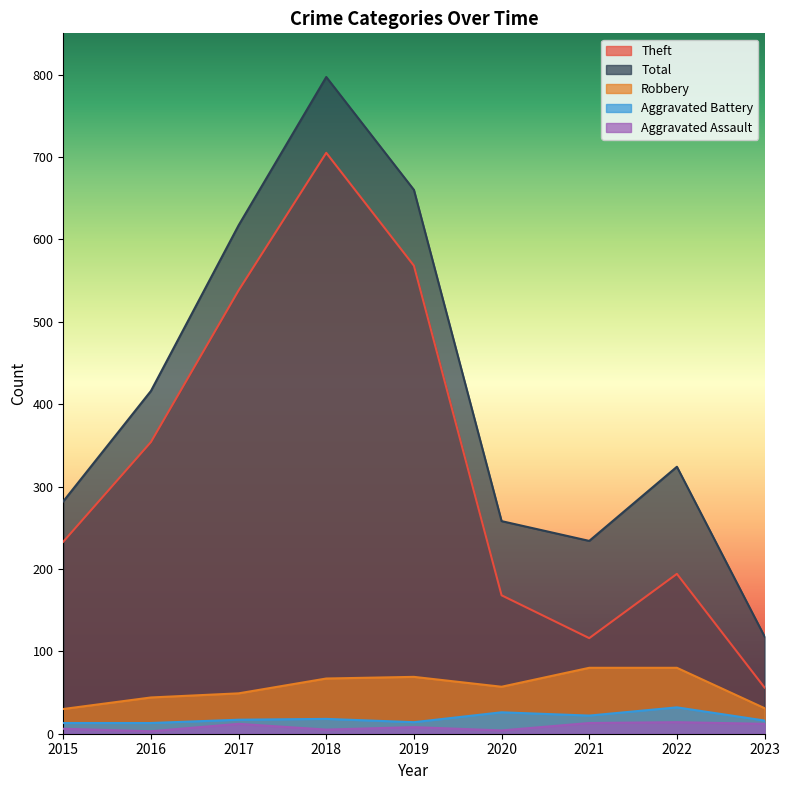

What is the sum of the Aggravated Battery values at 2015 and 2021?

35